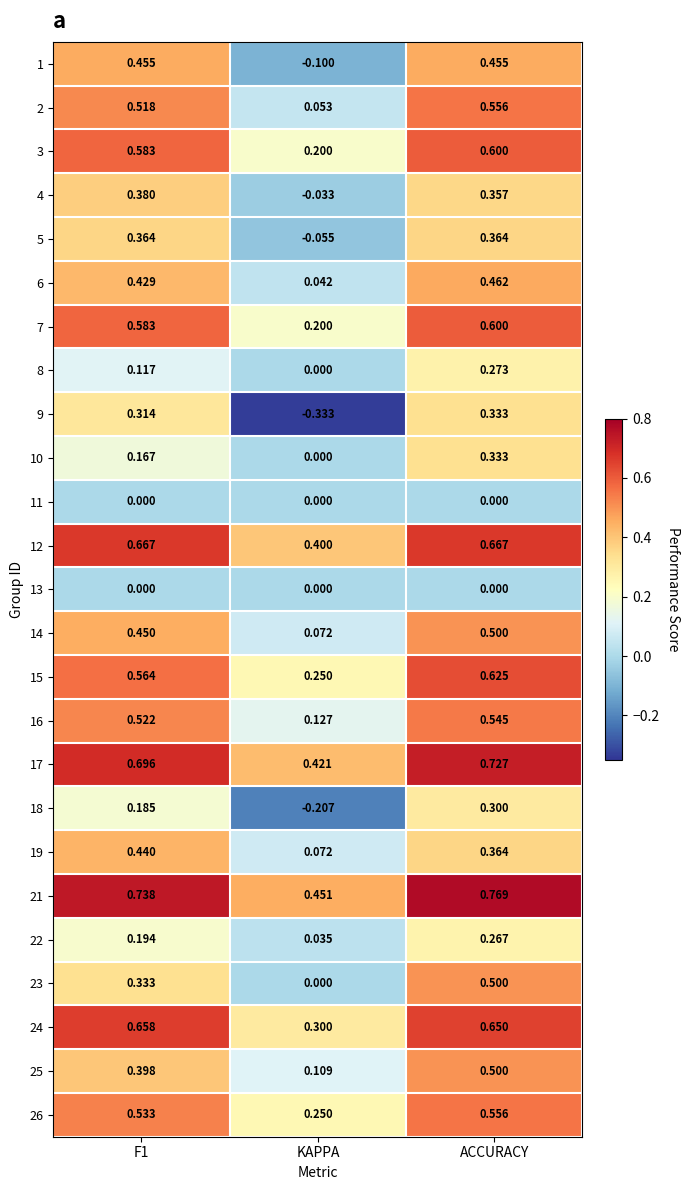

At which category does the chart reach its minimum across all series?

KAPPA